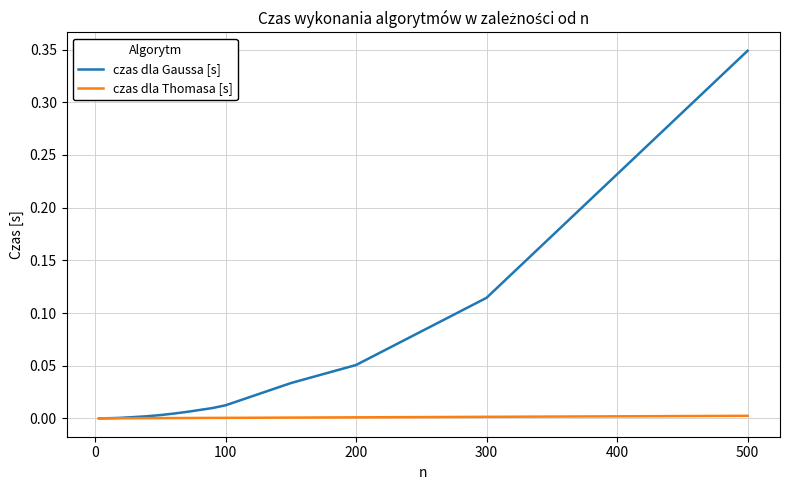

Which series has the largest total across all categories?

czas dla Gaussa [s]